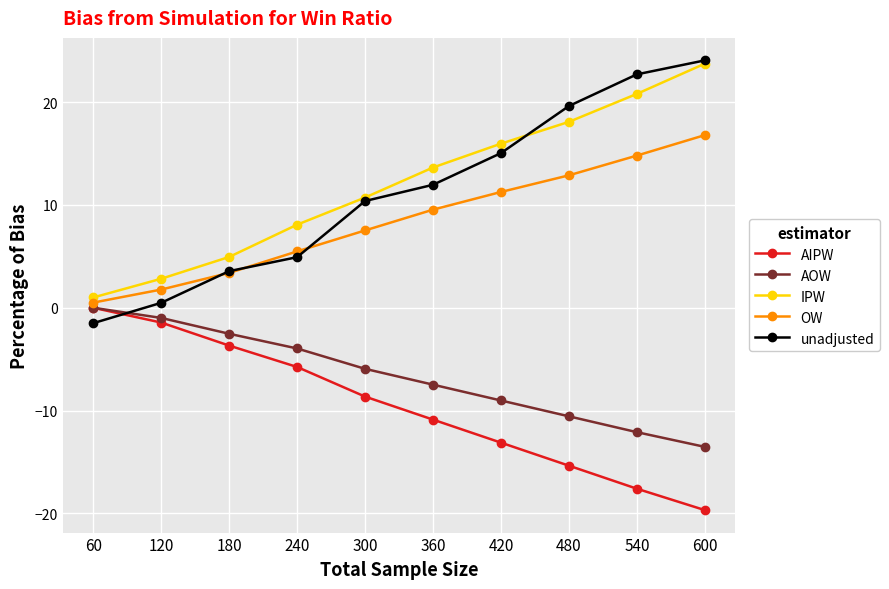

True or false: AIPW and OW intersect in this chart.

False